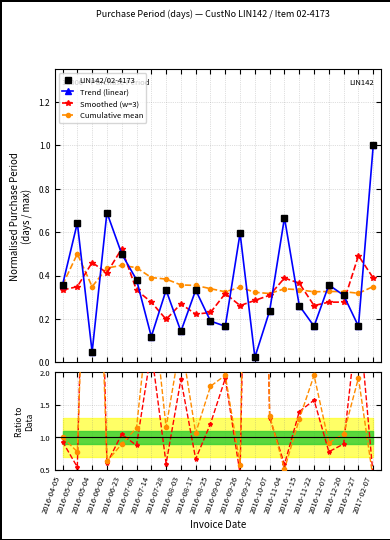

What is the sum of all Trend (linear) values?

7.7